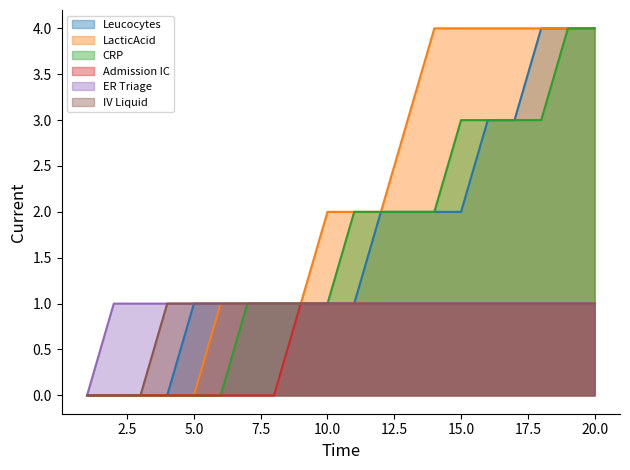

True or false: LacticAcid and Leucocytes intersect in this chart.

False